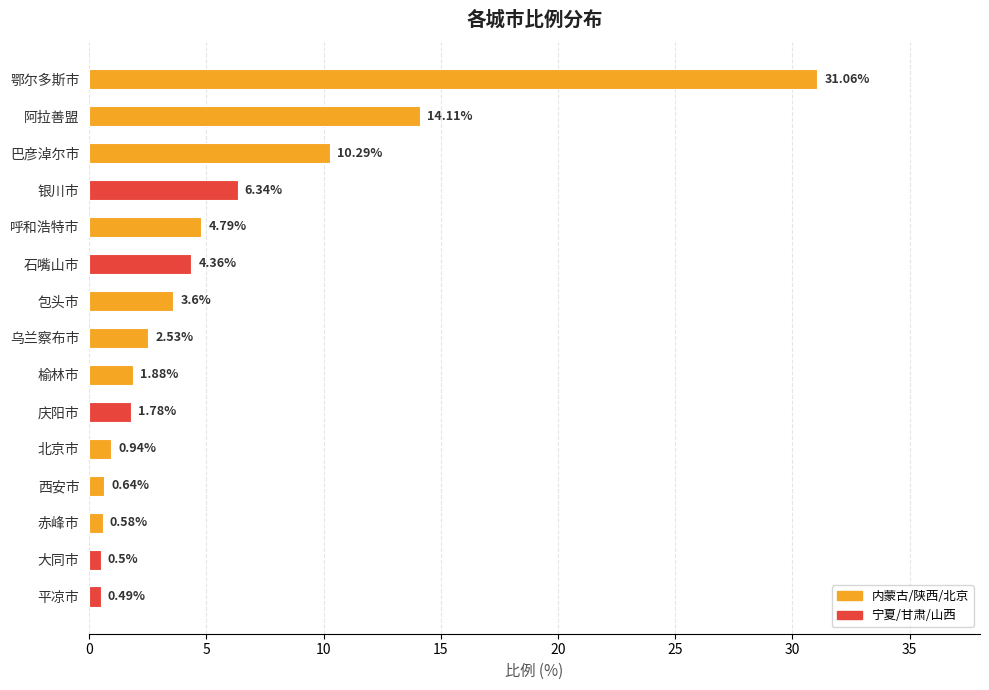

What is the difference between the maximum and minimum values?

30.6